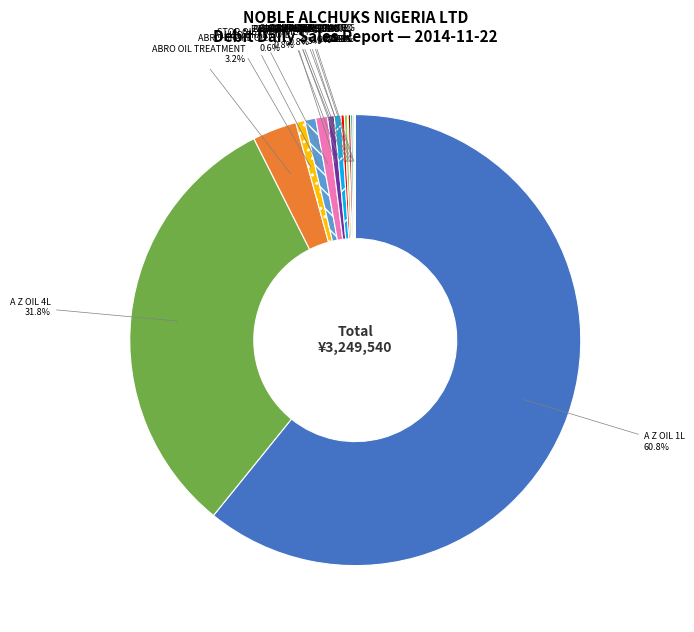

Does any single category account for the majority?

Yes